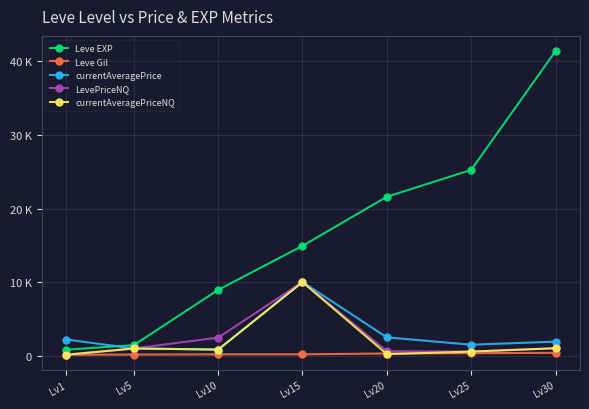

What are all the series names shown in the legend?

Leve EXP, Leve Gil, currentAveragePrice, LevePriceNQ, currentAveragePriceNQ